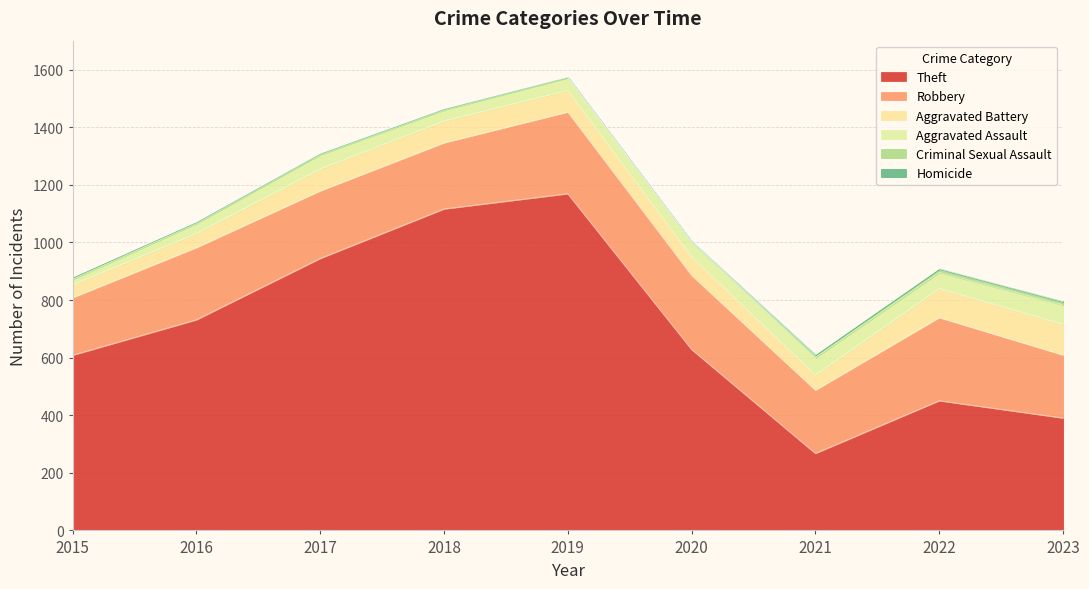

Rank the series at 2017 from highest to lowest value.

Theft, Robbery, Aggravated Battery, Aggravated Assault, Criminal Sexual Assault, Homicide